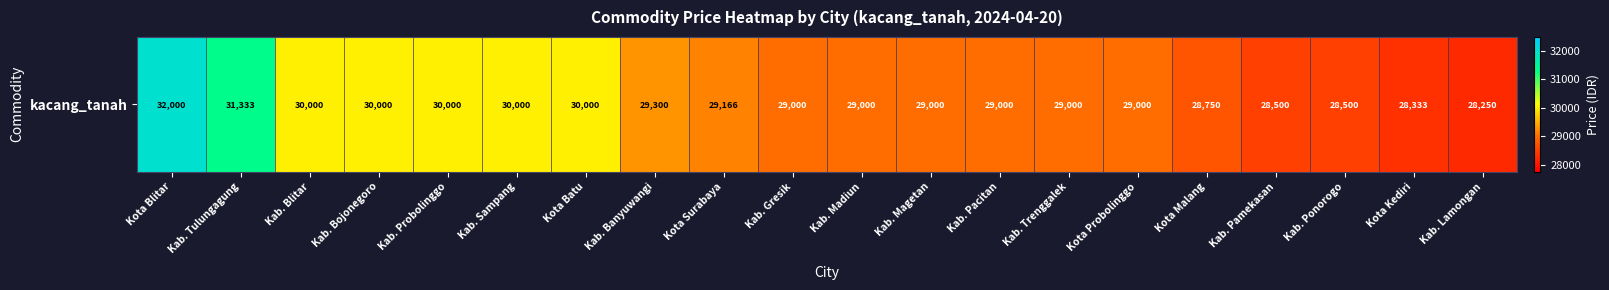

Reading left to right, list all the values displayed in this chart.

Kota Blitar=32000	Kab. Tulungagung=31333	Kab. Blitar=30000	Kab. Bojonegoro=30000	Kab. Probolinggo=30000	Kab. Sampang=30000	Kota Batu=30000	Kab. Banyuwangi=29300	Kota Surabaya=29166	Kab. Gresik=29000	Kab. Madiun=29000	Kab. Magetan=29000	Kab. Pacitan=29000	Kab. Trenggalek=29000	Kota Probolinggo=29000	Kota Malang=28750	Kab. Pamekasan=28500	Kab. Ponorogo=28500	Kota Kediri=28333	Kab. Lamongan=28250